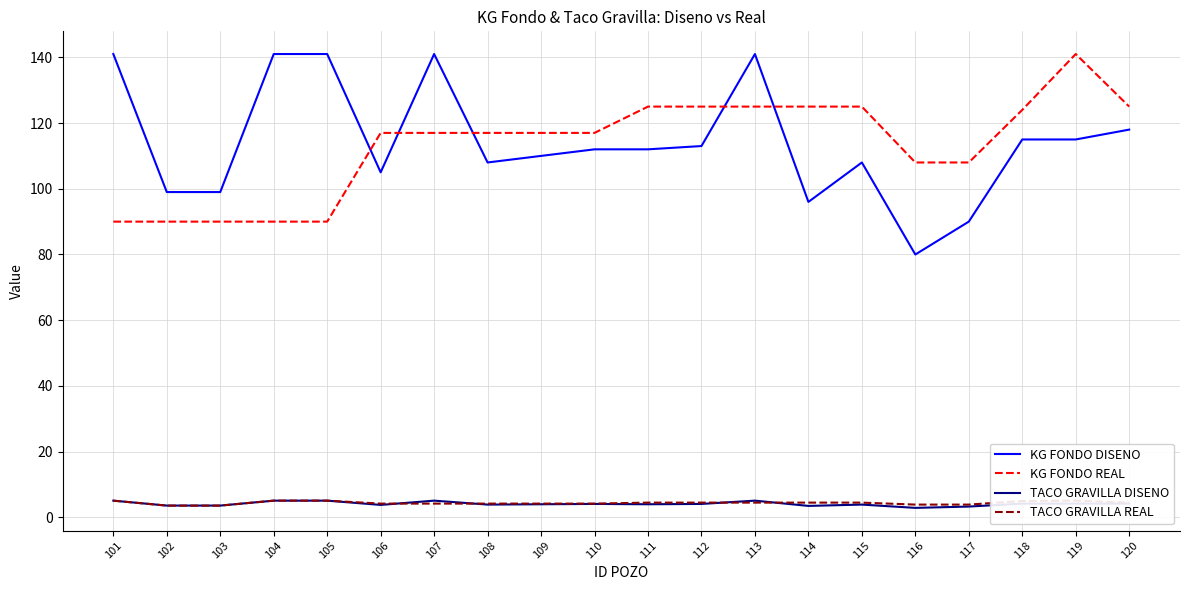

True or false: TACO GRAVILLA REAL and KG FONDO DISENO intersect in this chart.

False